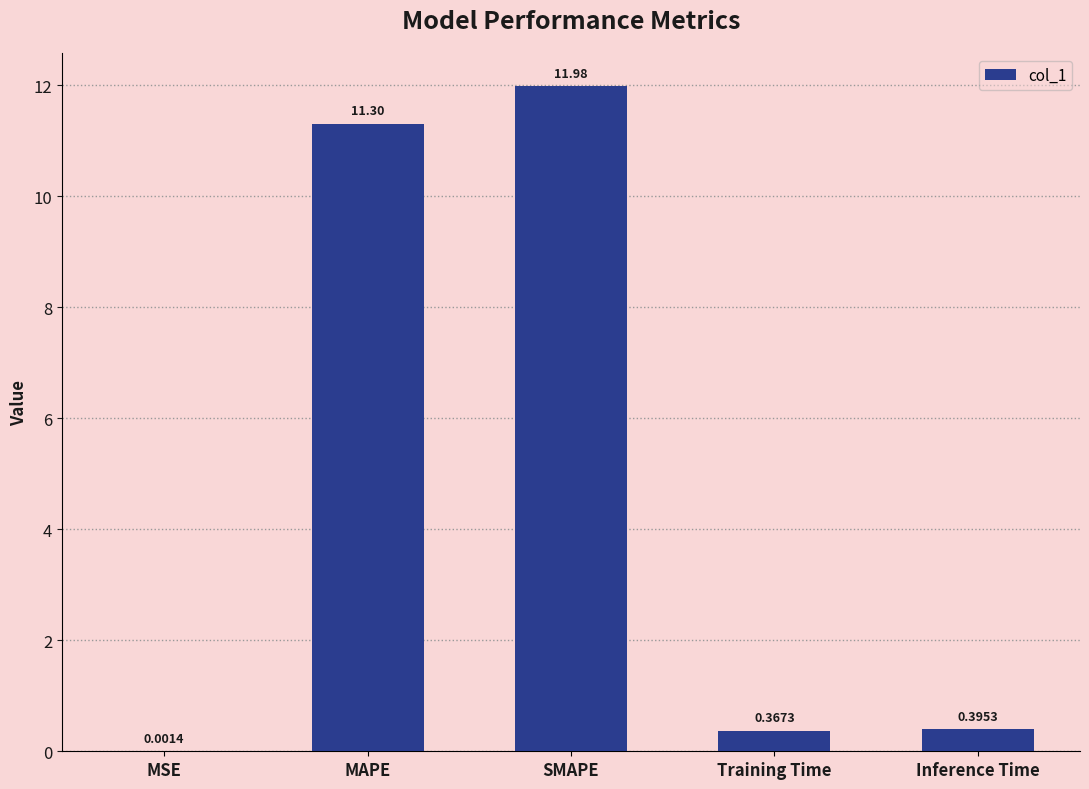

Where is the data nearest to the value 5?

Inference Time